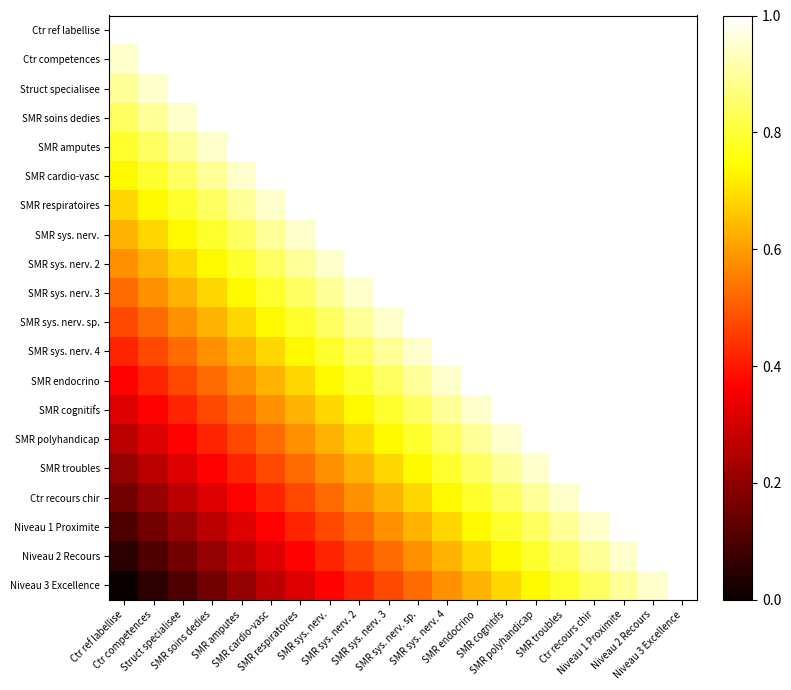

What is the difference between the maximum and minimum values in the Niveau 3 Excellence series?

1.0